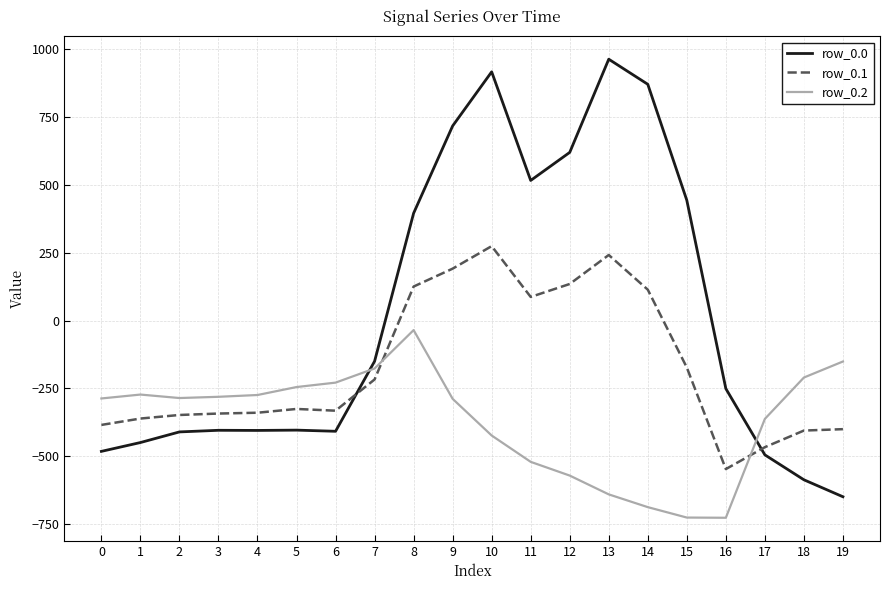

What is the total value across all series at 9?

619.5